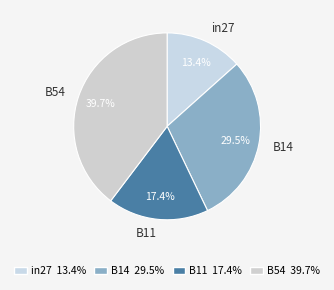

How many slices are in this pie chart?

4